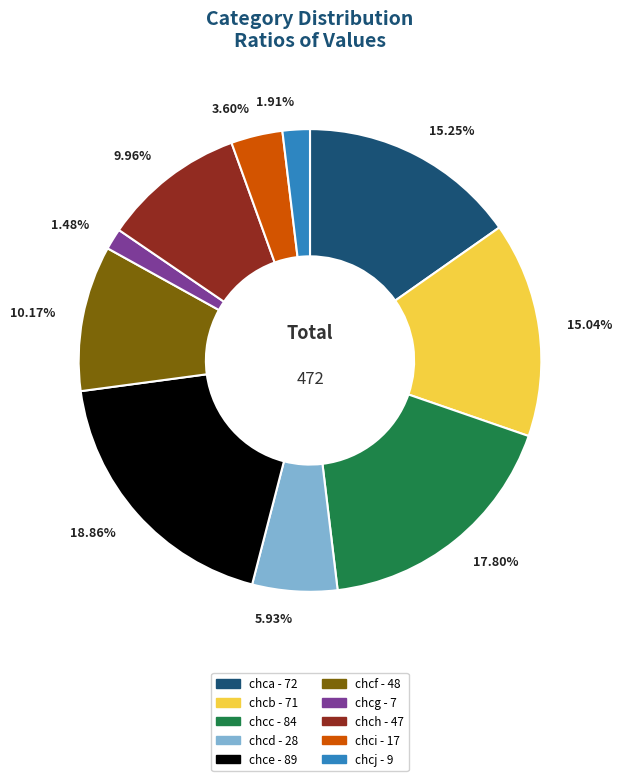

Which category has the biggest portion of the pie?

chce